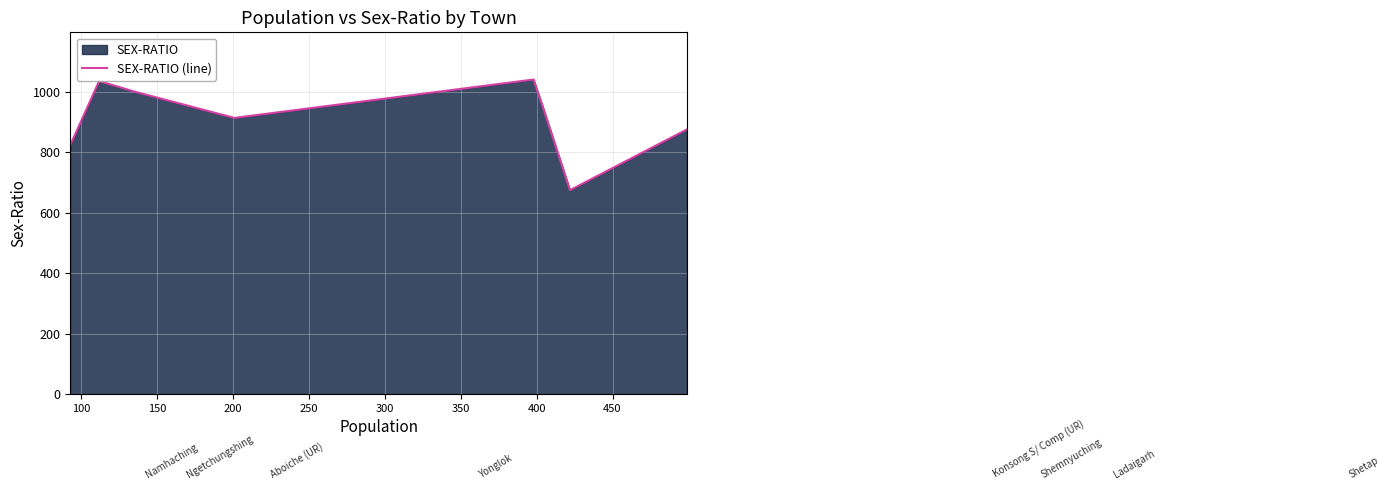

What is the average value?

915